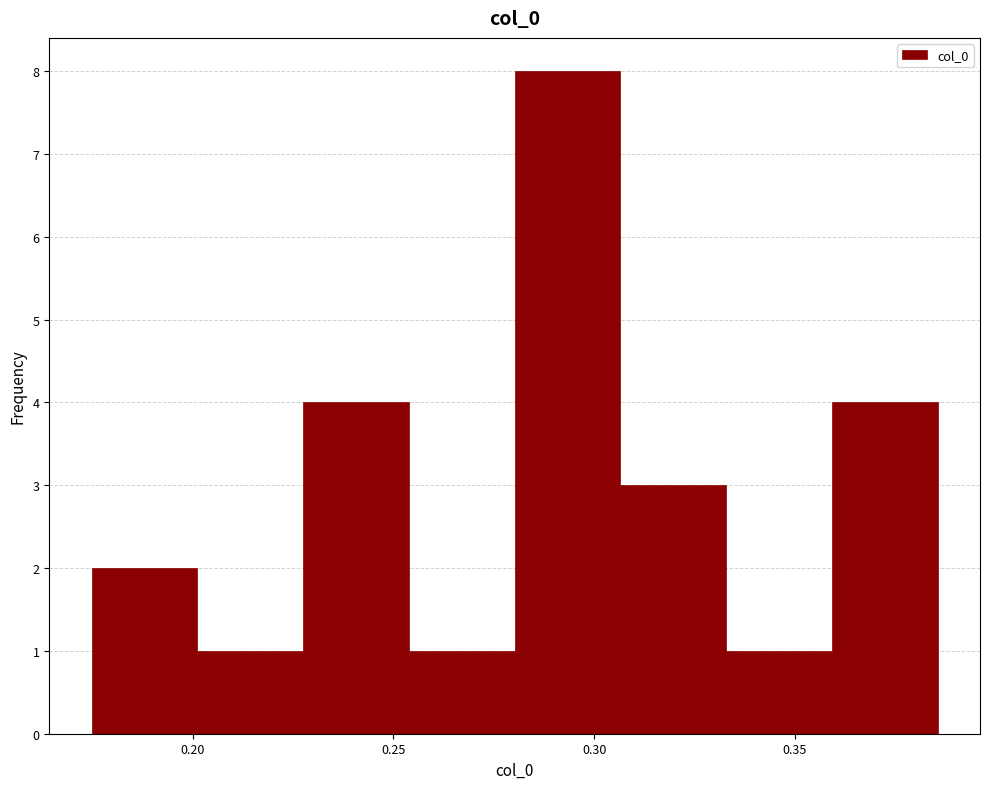

How tall is the bar that spans 0.335 to 0.360 on the x-axis? Neither the bar edges nor the heights are printed on the chart, so give them approximately, as read against the axes.

1